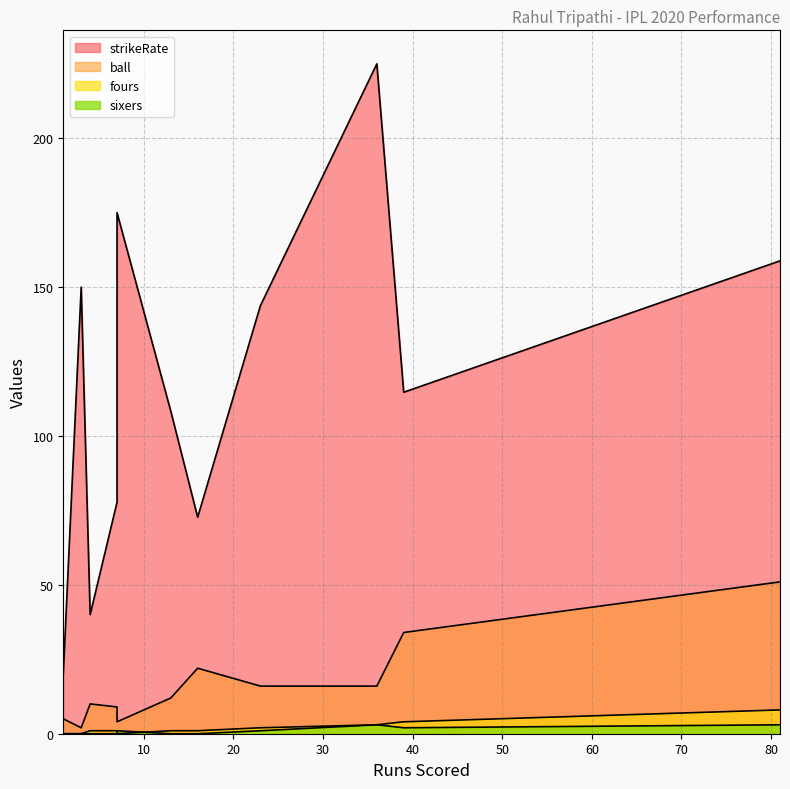

What is the difference between the maximum and second lowest values in the fours series?

8.0